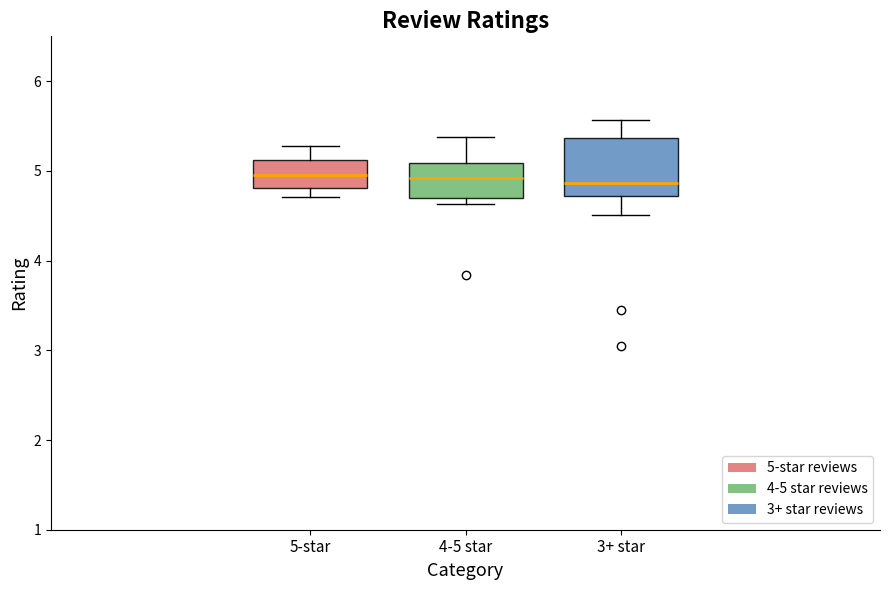

Reading left to right, transcribe this box plot: for each box, give where its median line is, the range the box spans, and where its two whiskers end, as read against the y-axis. The values are not printed on the chart, so give them approximately, as read against the axis.

5-star: median 5.0, box 4.8 to 5.1, whiskers 4.7 to 5.3
4-5 star: median 4.9, box 4.7 to 5.1, whiskers 4.6 to 5.4
3+ star: median 4.9, box 4.7 to 5.4, whiskers 4.5 to 5.6